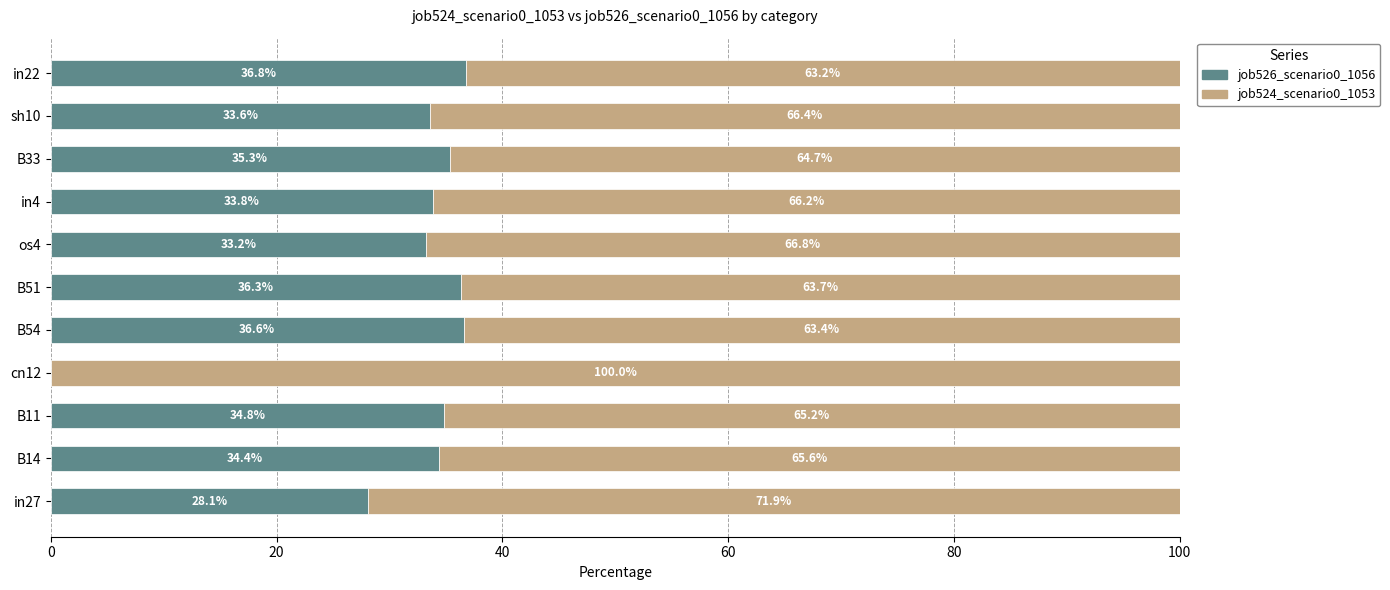

What is the approximate value of job526_scenario0_1056 at B54?

36.6